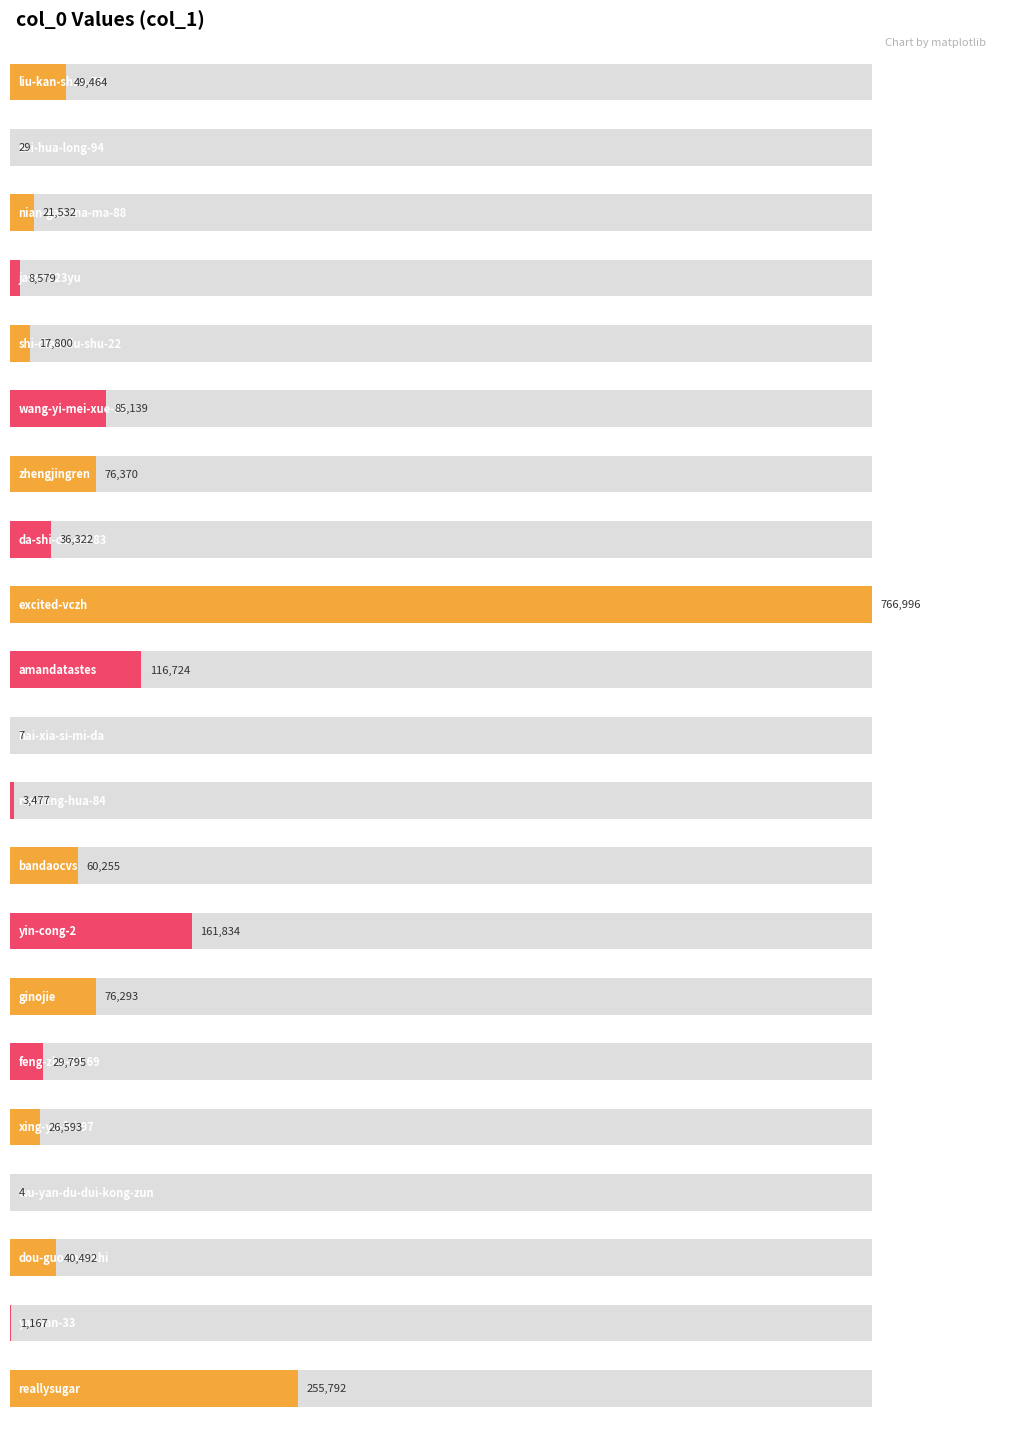

Where is the data nearest to the value 383500?

reallysugar